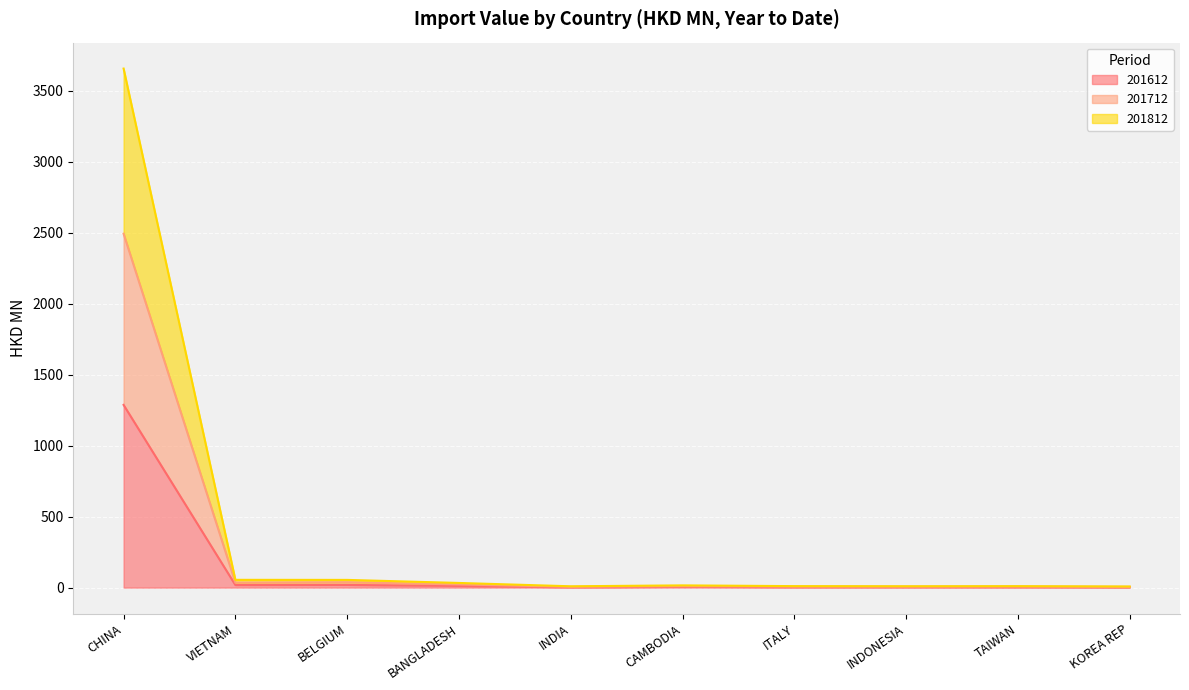

What are all the series names shown in the legend?

201612, 201712, 201812